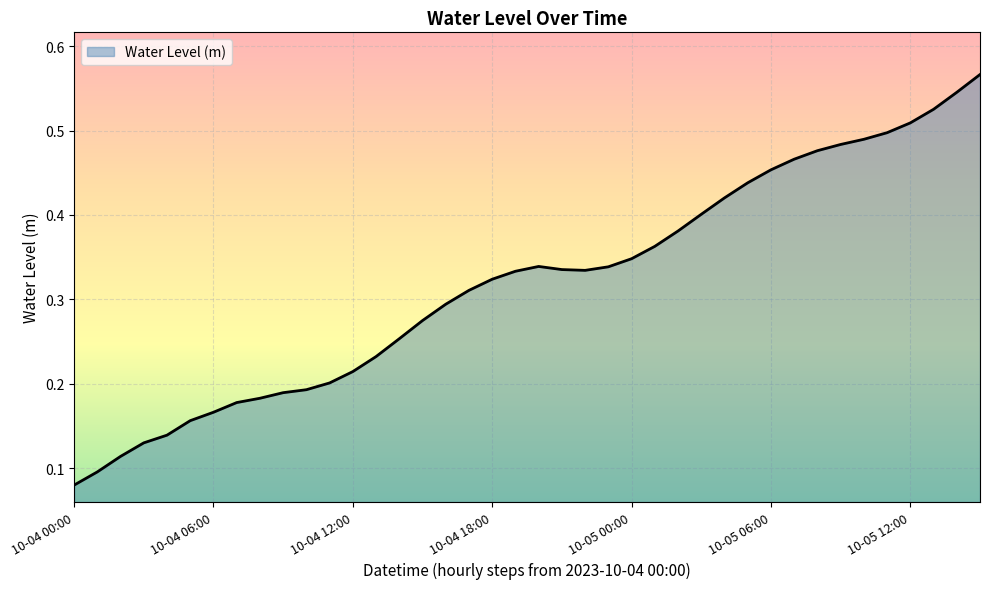

Does the chart have visible grid lines?

Yes